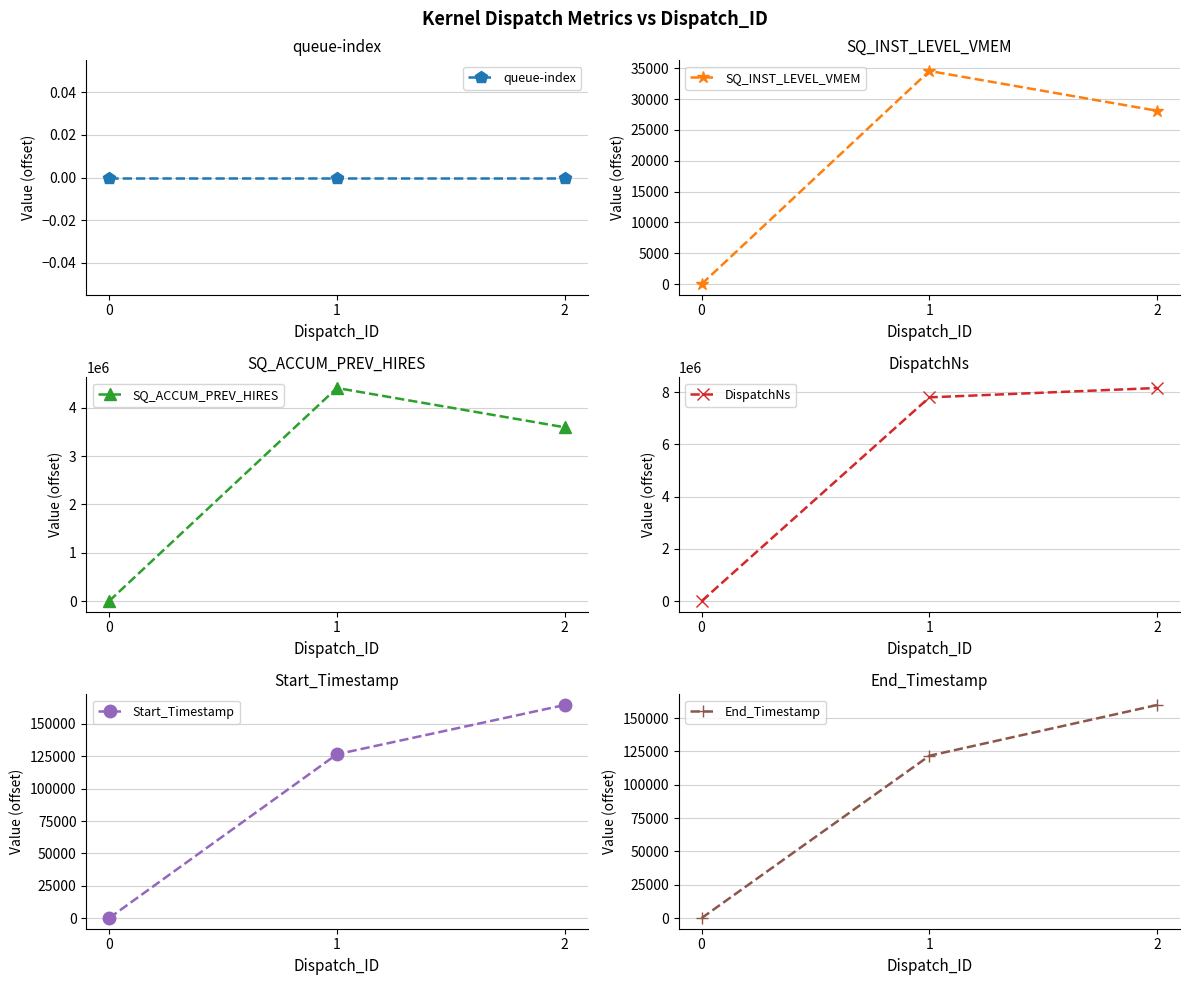

At which category is the sum across all series the highest?

1